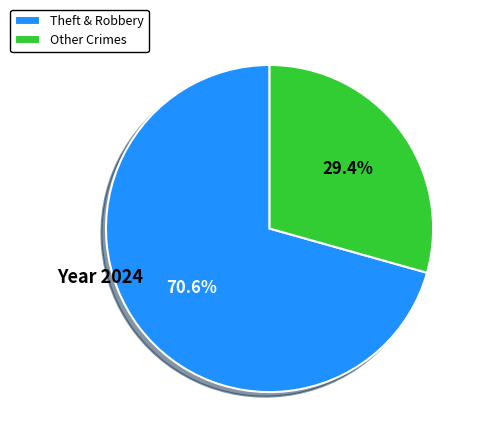

What is the smallest slice in the pie chart?

Other Crimes